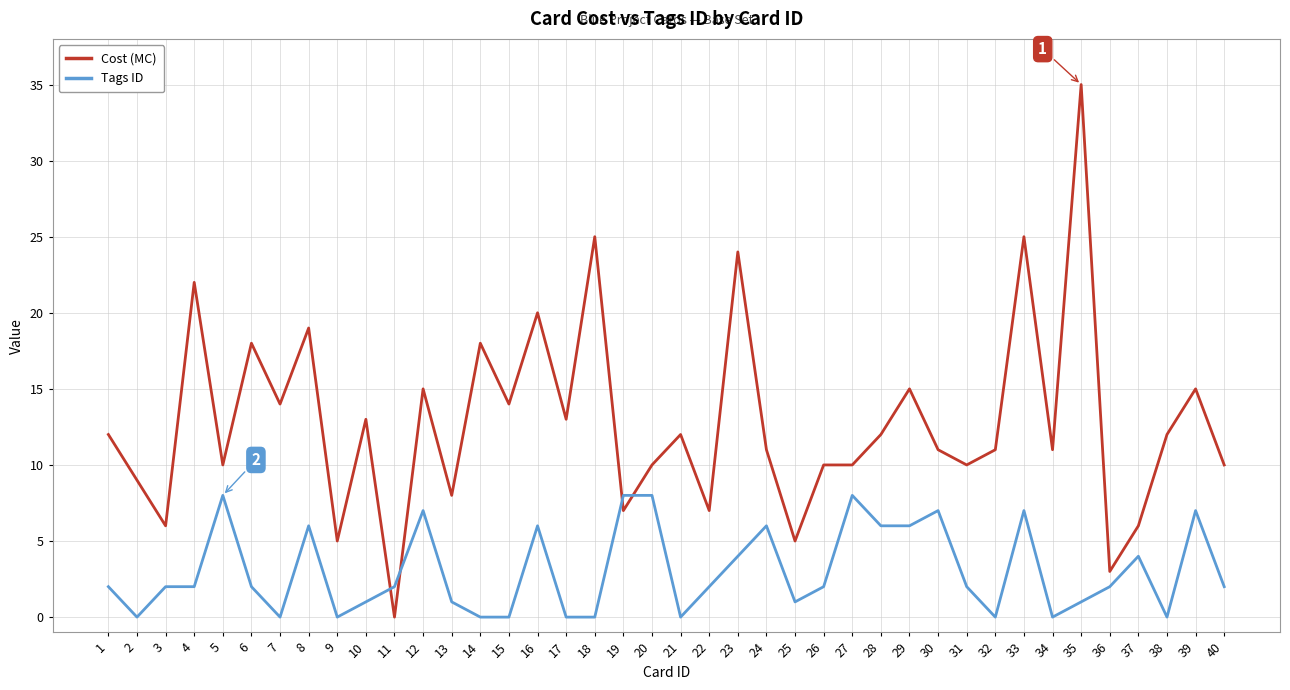

What is the difference between the maximum and second lowest values in the Cost (MC) series?

32